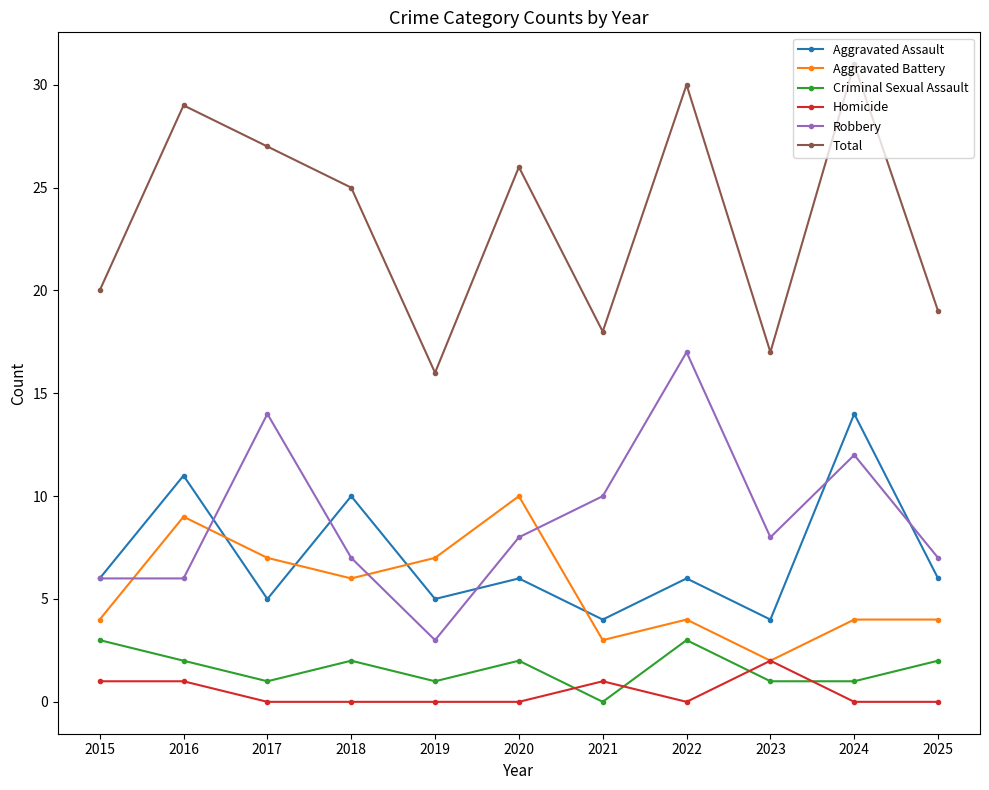

How many distinct data groups are displayed?

6